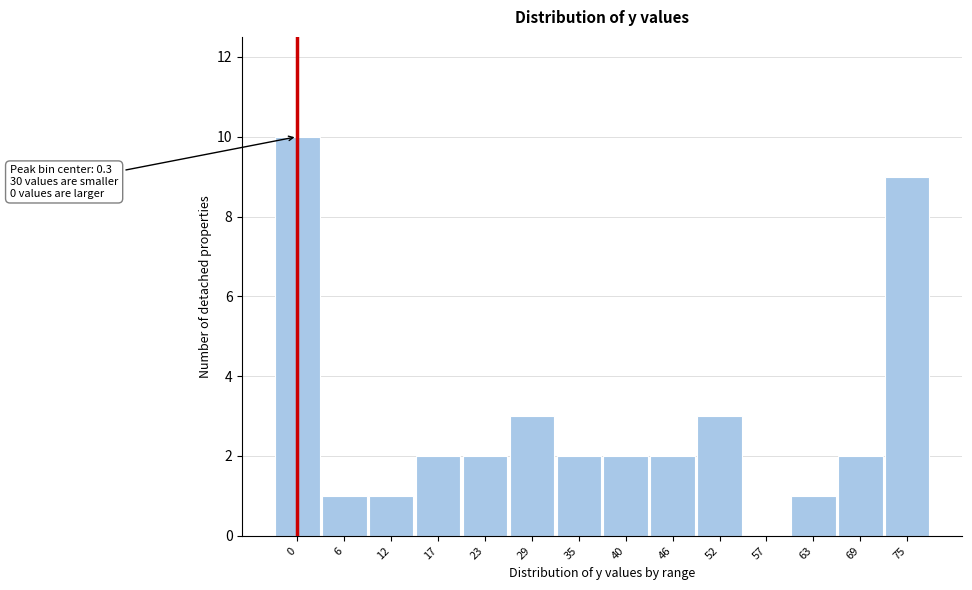

Which range on the x-axis has the tallest bar?

-3 to 3